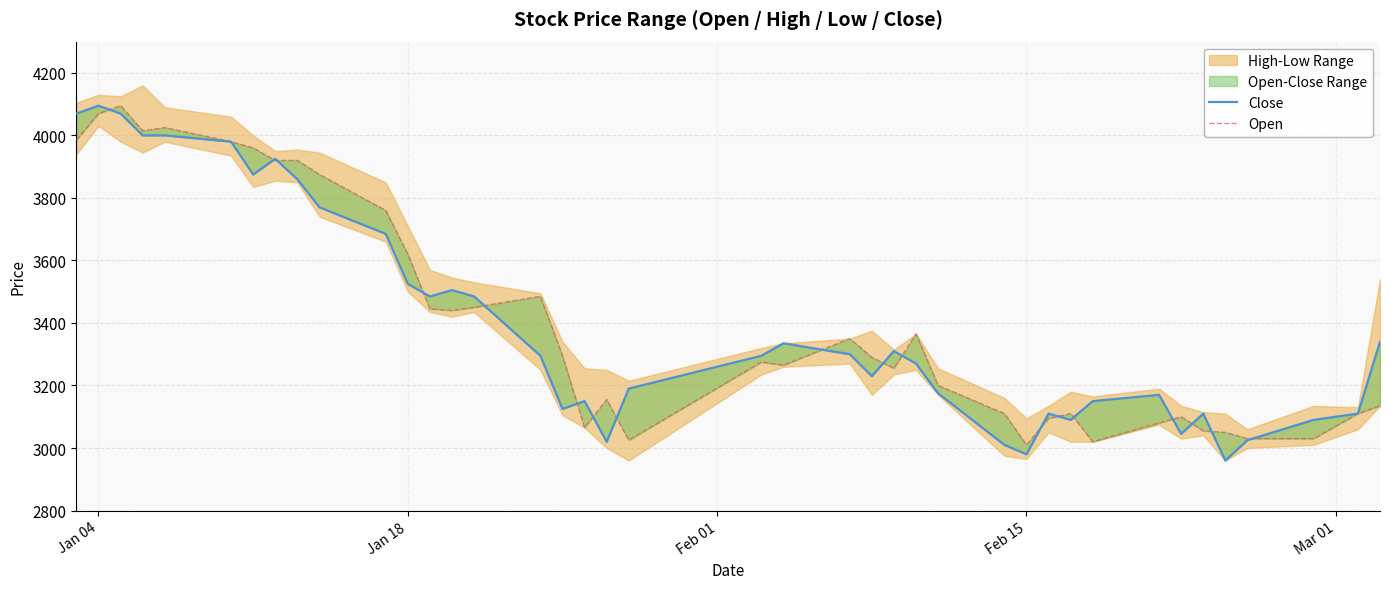

What is the difference between the second highest and minimum values in the Close series?

1110